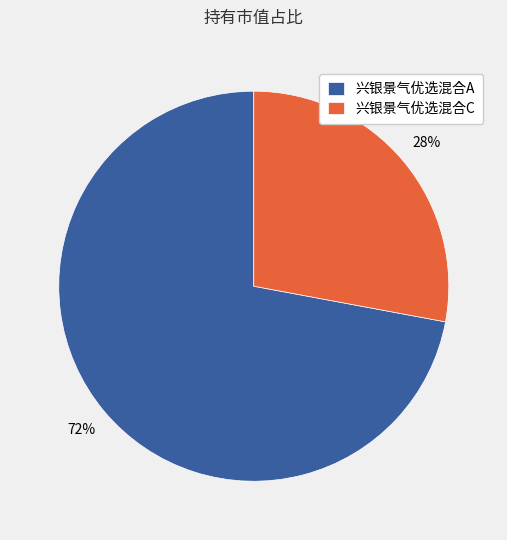

How many slices are in this pie chart?

2